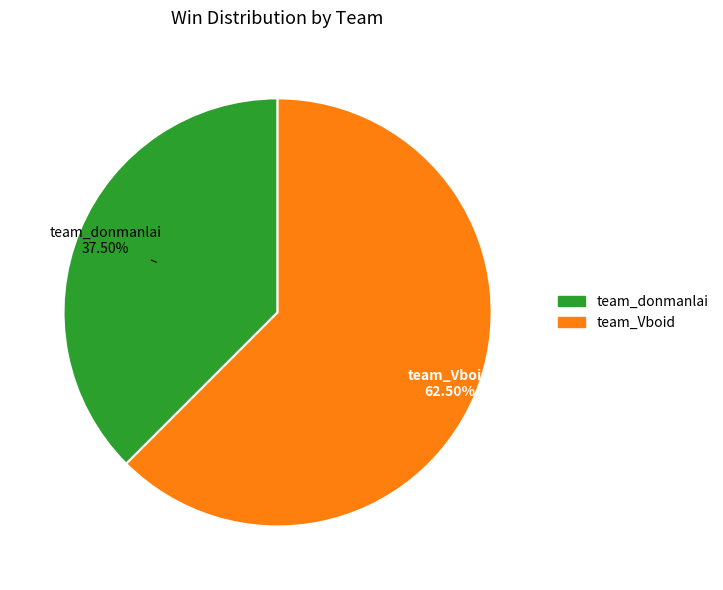

Between team_donmanlai and team_Vboid, which is larger?

team_Vboid